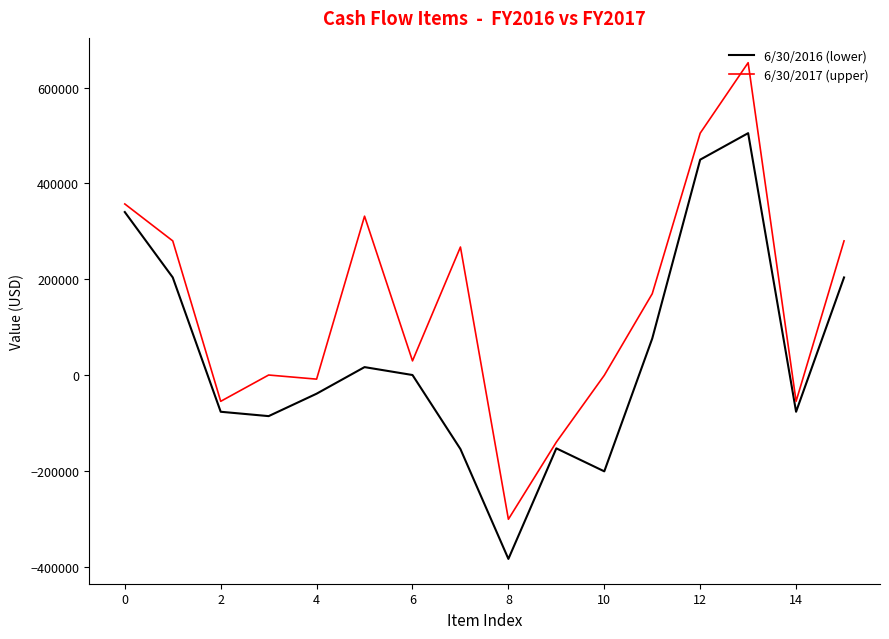

List the series in order of their overall mean, highest first.

6/30/2017 (upper), 6/30/2016 (lower)